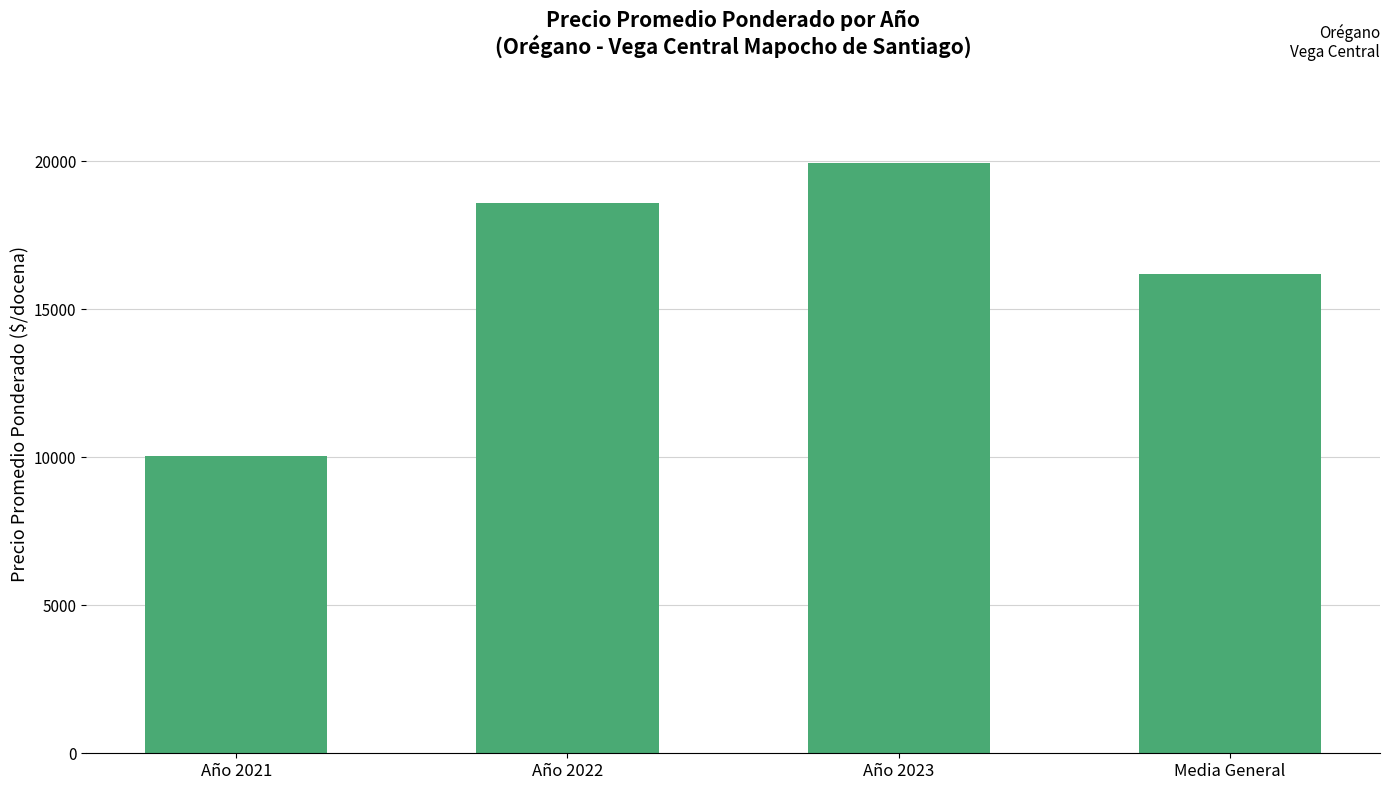

The chart shows a value of 19929 at Año 2023. True or false?

True